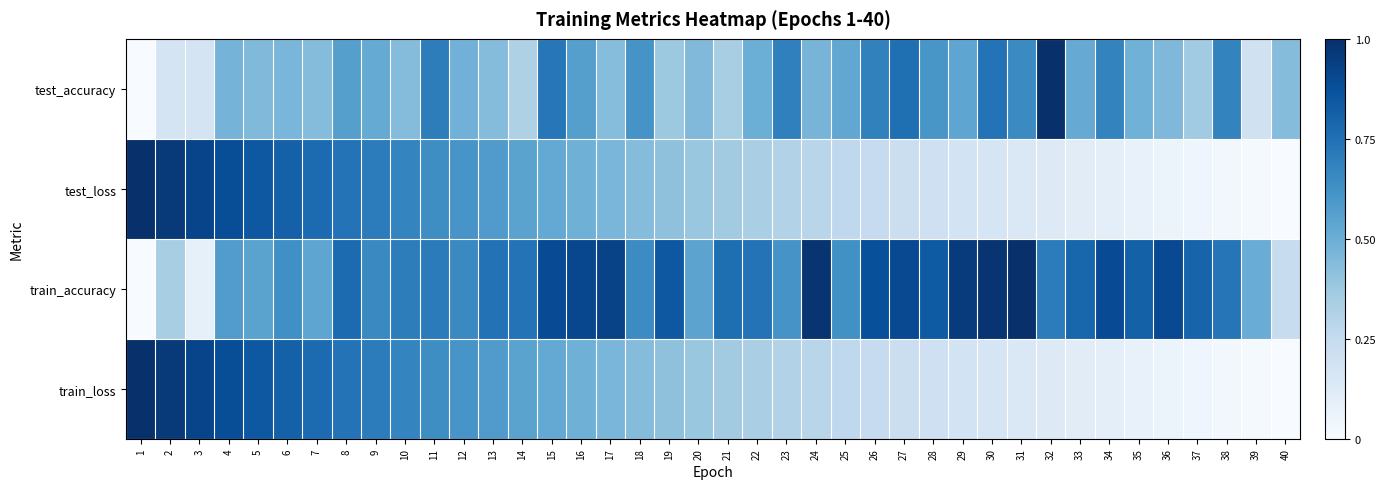

Which has a higher value, 14 or 25?

25